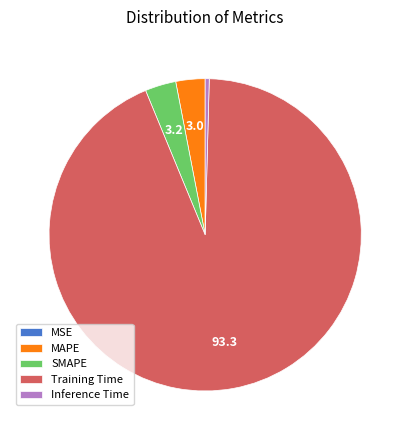

Which category has the biggest portion of the pie?

Training Time